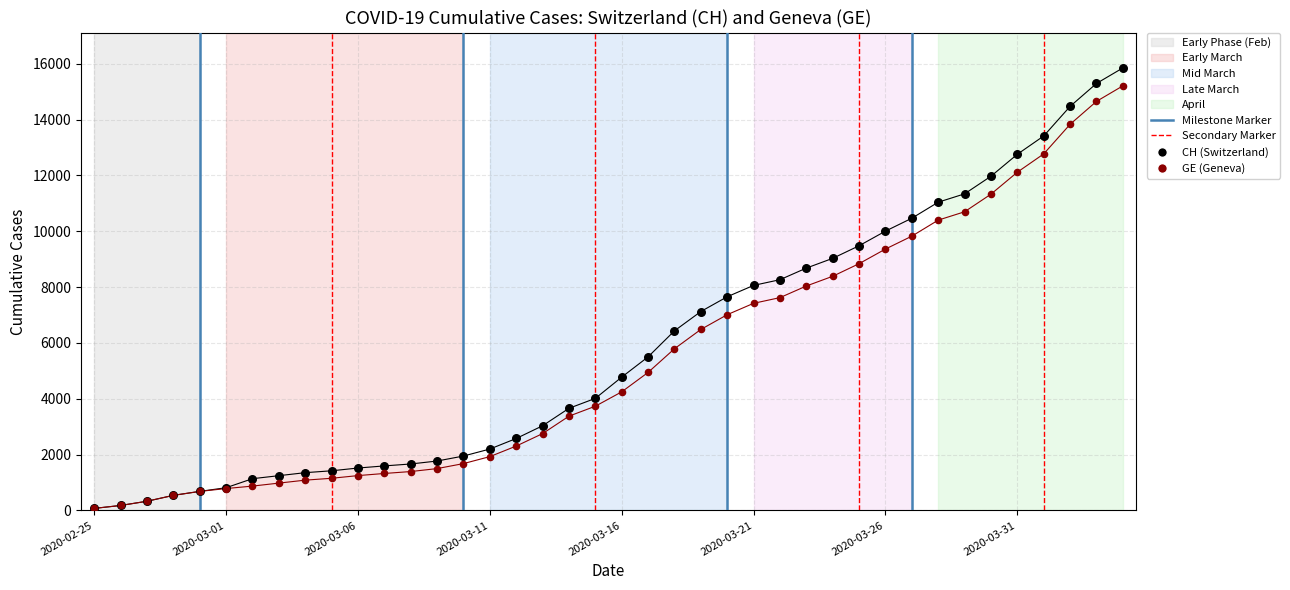

What are all the series names shown in the legend?

CH (Switzerland), GE (Geneva)